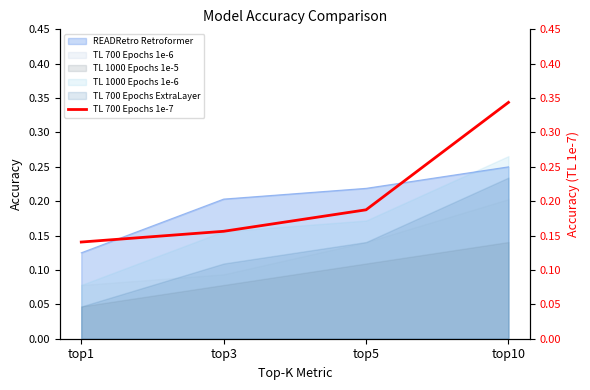

Reading left to right, what are all the values shown in this chart?

0.1	0.2	0.2	0.3